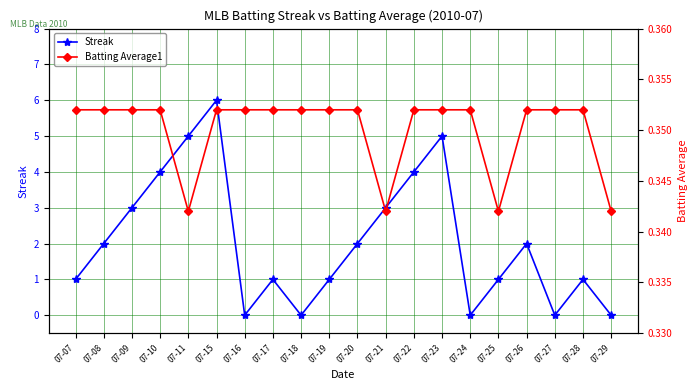

How many values in the Streak series exceed 2?

7